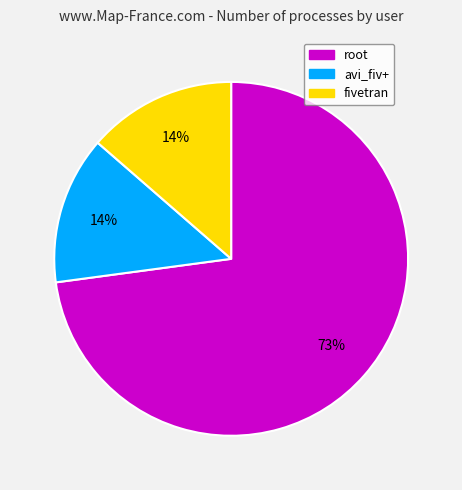

Does any single category account for the majority?

Yes